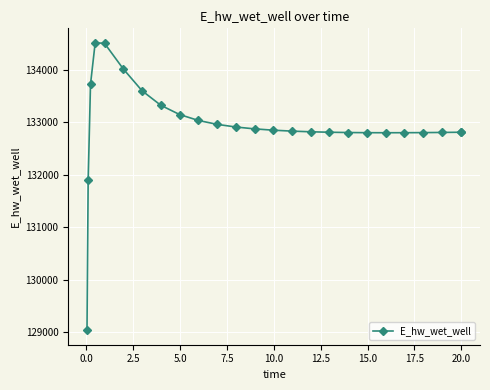

What is the sum of all values?

3323308.5